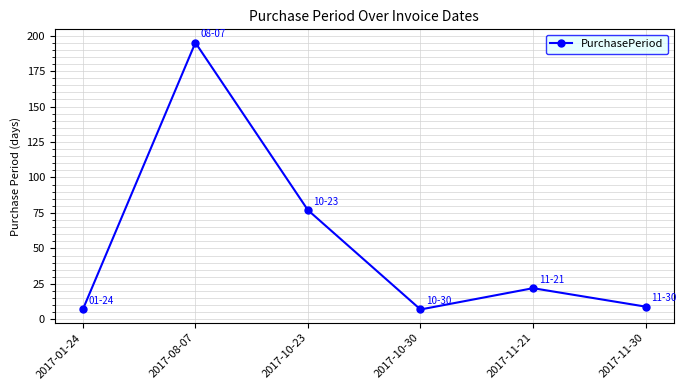

Reading left to right, extract all data points from this chart.

7	195	77	7	22	9